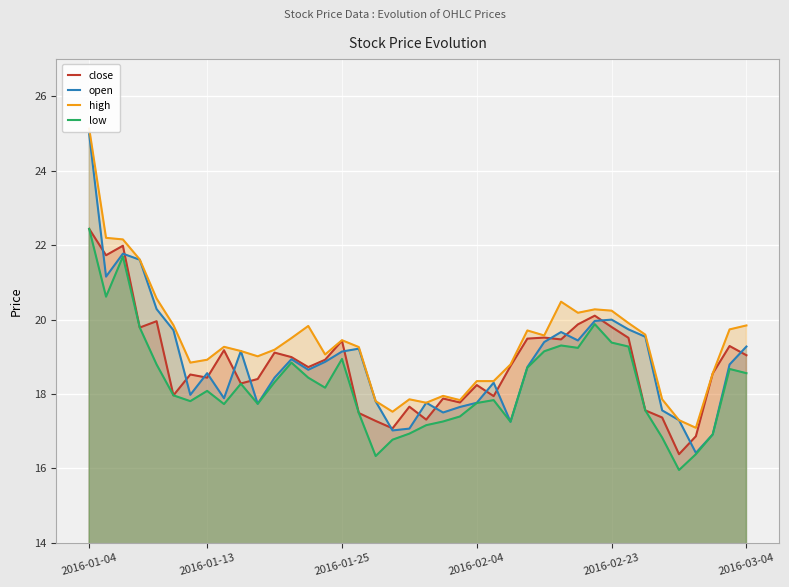

True or false: low and close intersect in this chart.

False